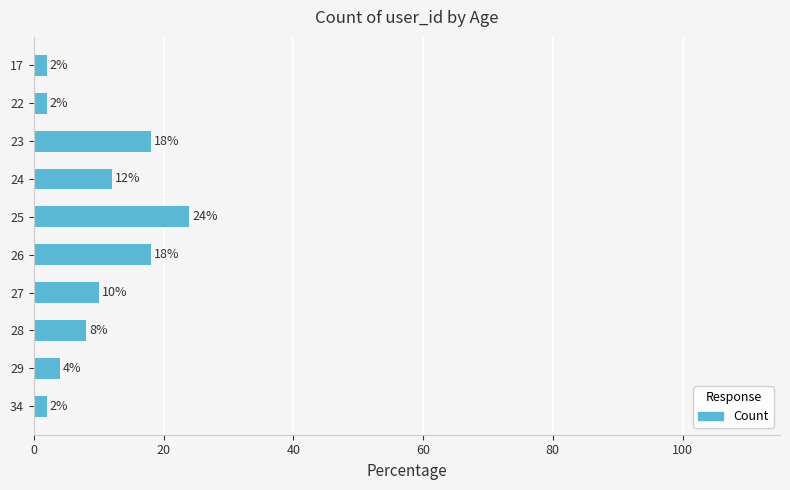

The chart shows a value of 30 at 23. True or false?

False